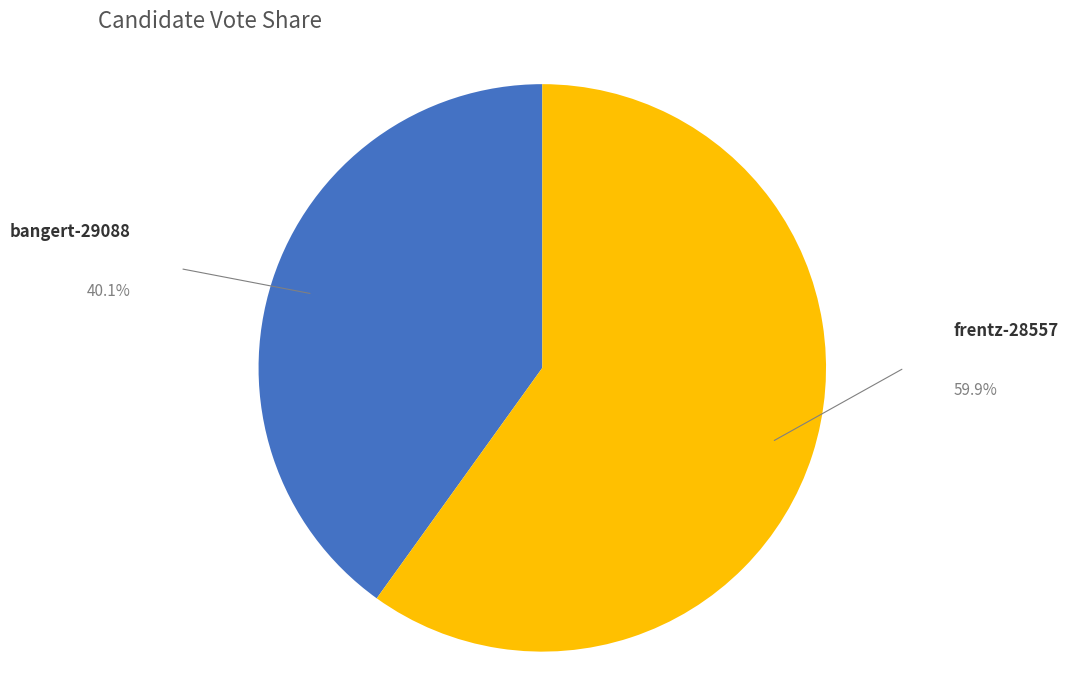

Rank the categories by value from lowest to highest.

bangert-29088, frentz-28557